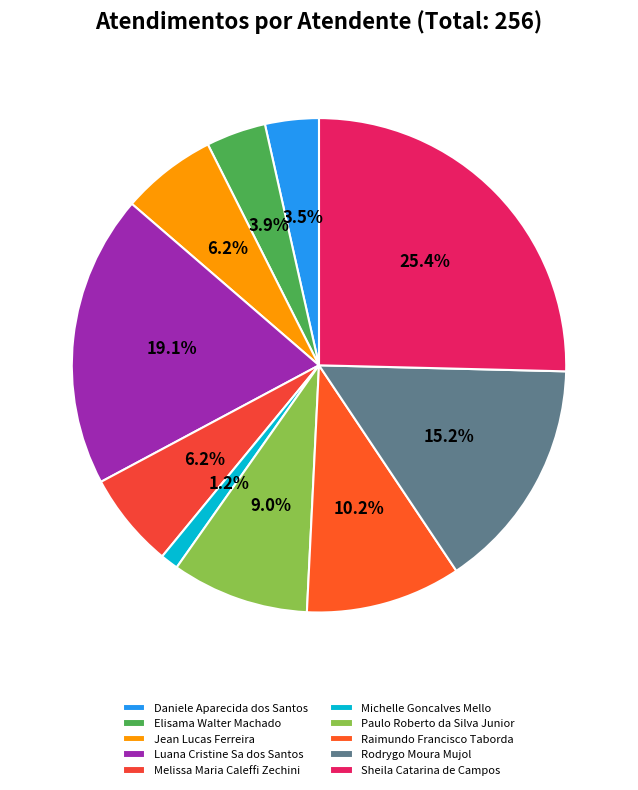

Rank the categories by value from lowest to highest.

Michelle Goncalves Mello, Daniele Aparecida dos Santos, Elisama Walter Machado, Jean Lucas Ferreira, Melissa Maria Caleffi Zechini, Paulo Roberto da Silva Junior, Raimundo Francisco Taborda, Rodrygo Moura Mujol, Luana Cristine Sa dos Santos, Sheila Catarina de Campos